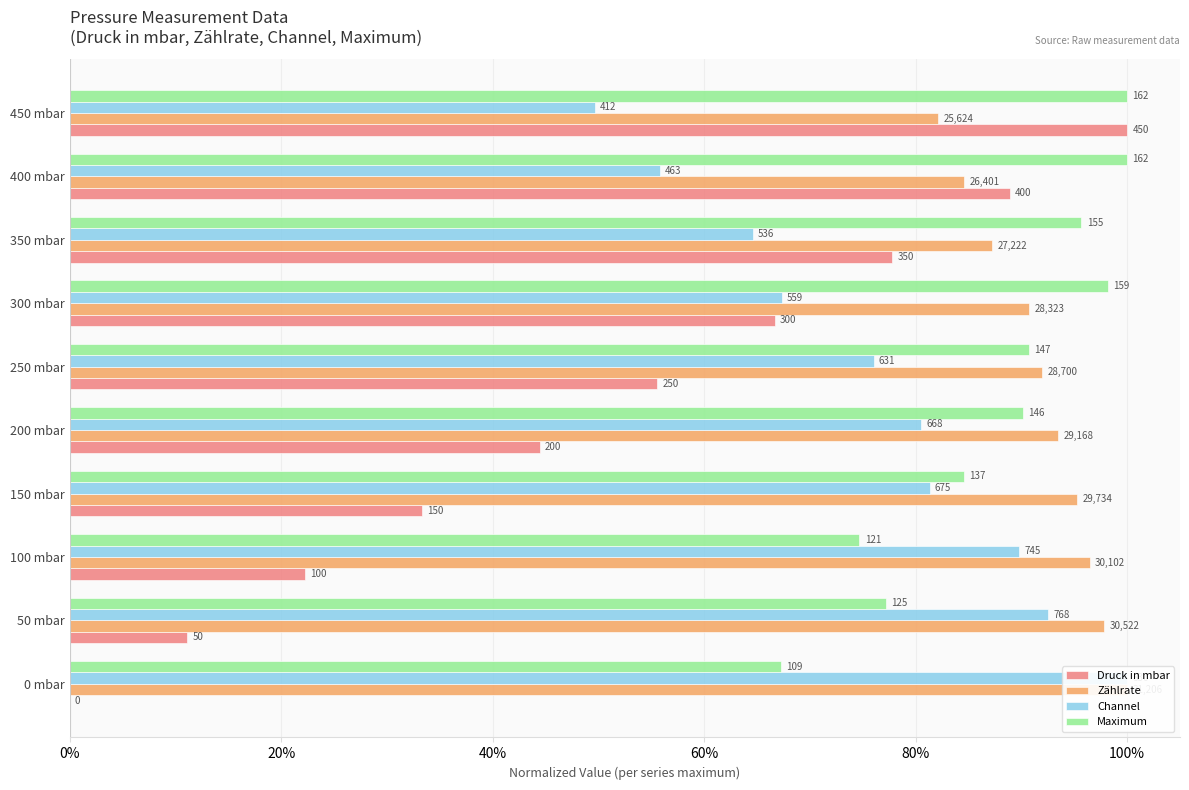

How many data points does each series have?

10